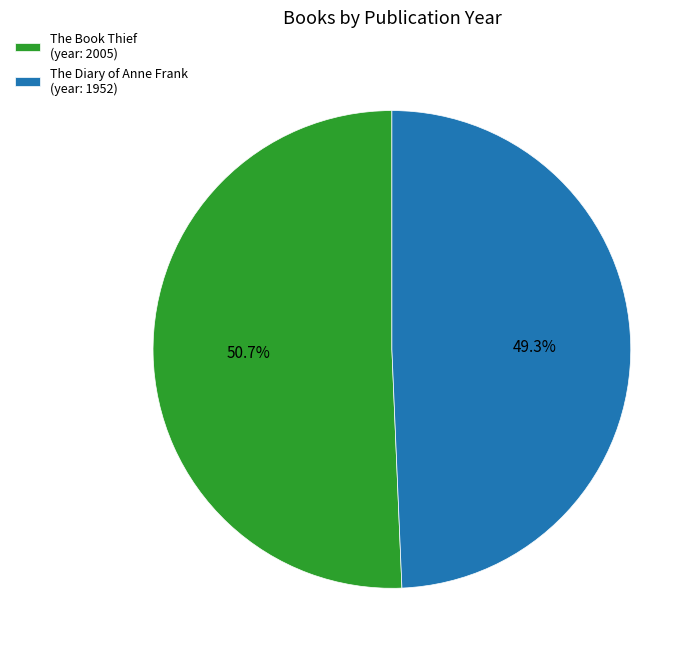

Is The Book Thief the majority of the pie?

Yes